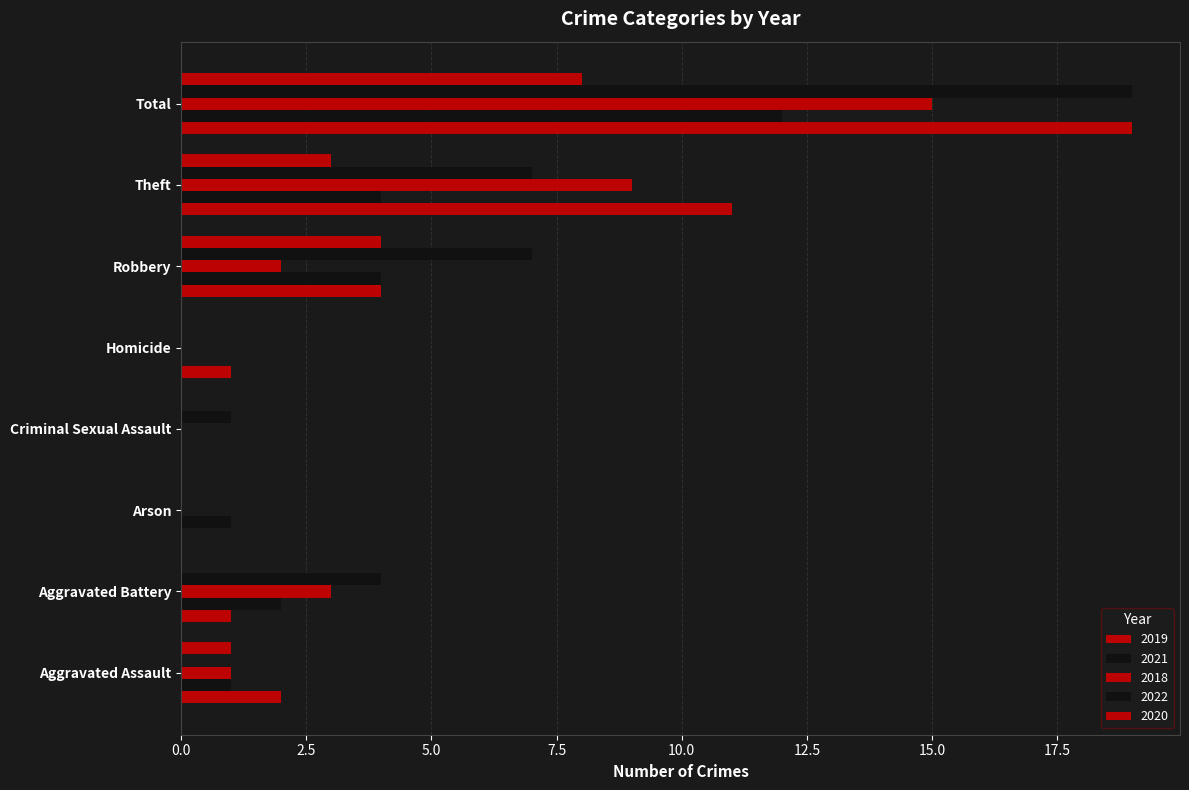

Count the number of data series in this chart.

5